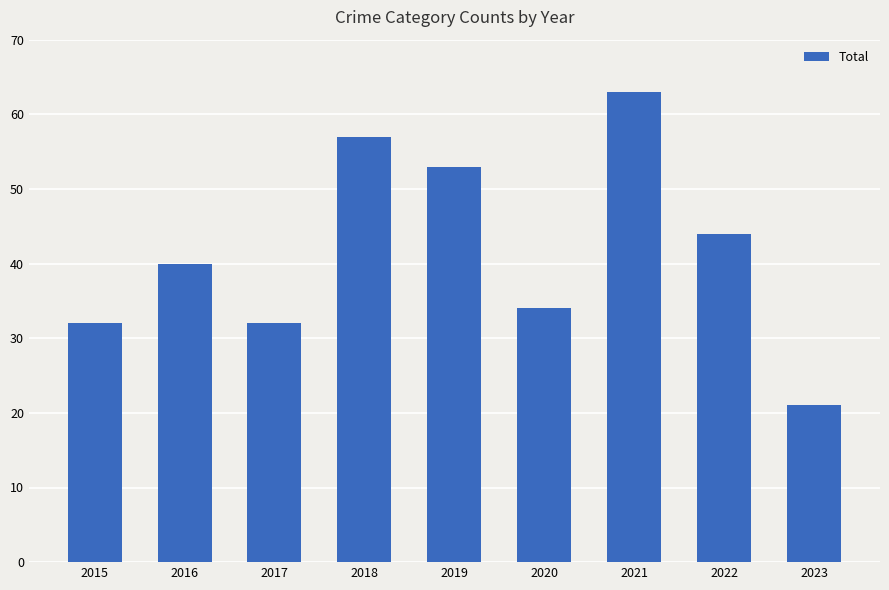

What is the difference between the maximum and minimum values?

42